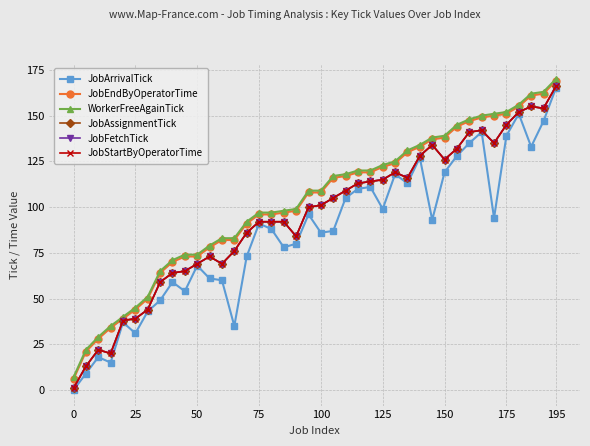

Does the chart have visible grid lines?

Yes